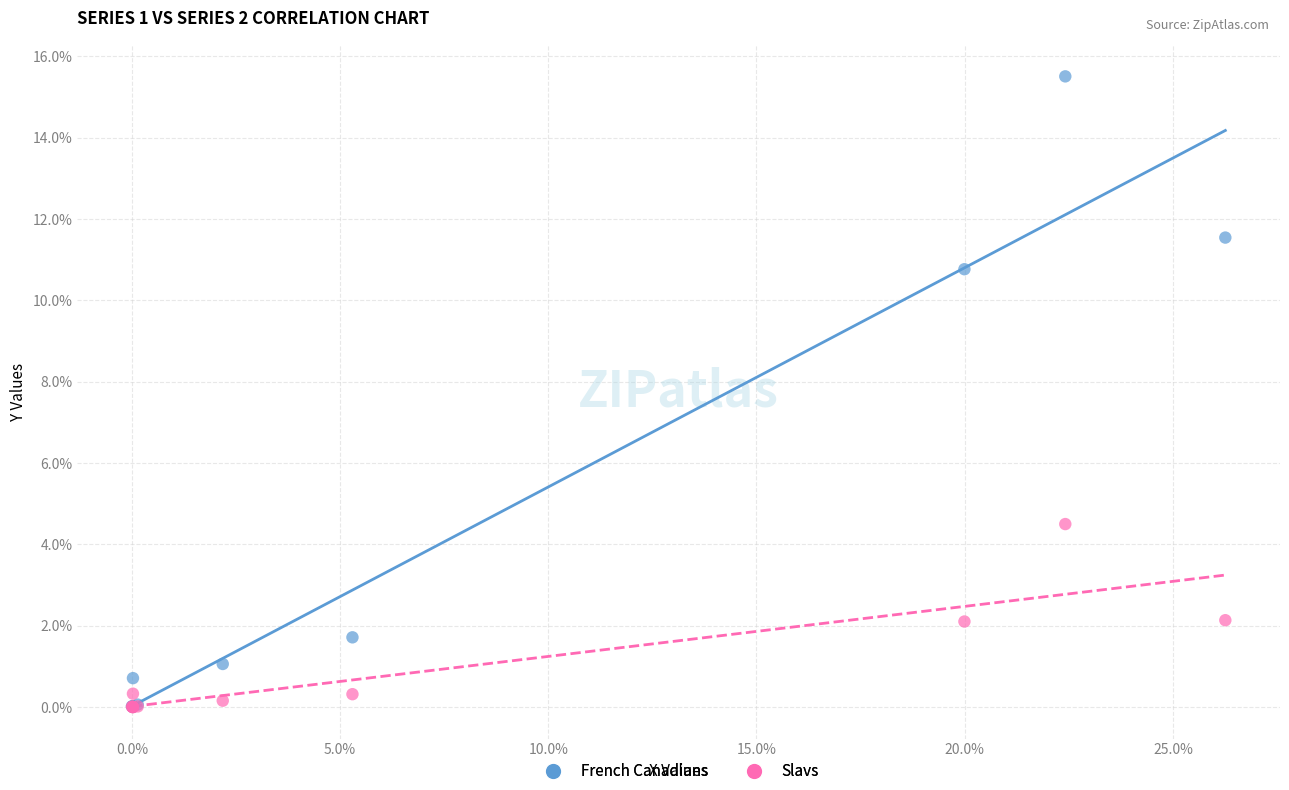

What are all the series names shown in the legend?

French Canadians, Slavs